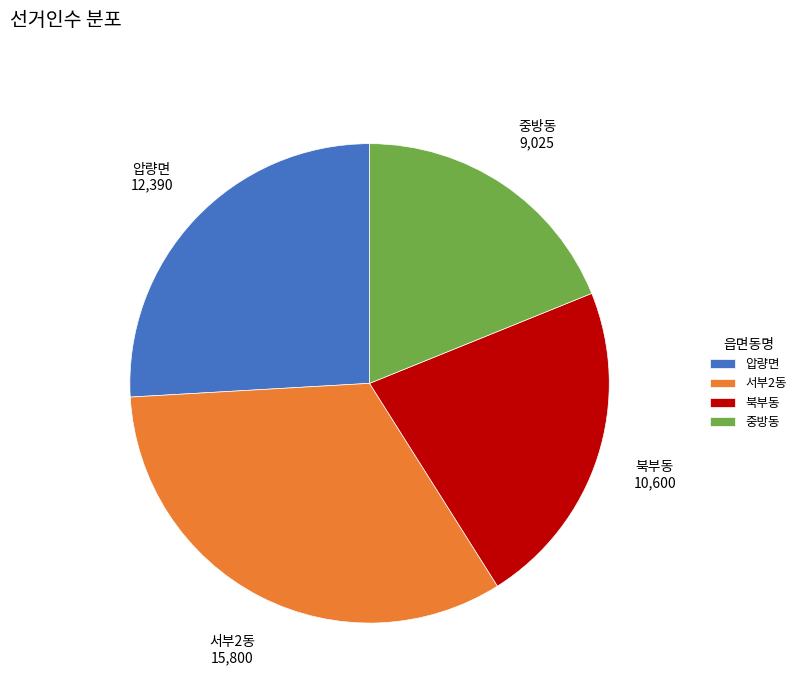

The 북부동 slice represents 10% of the pie. True or false?

False